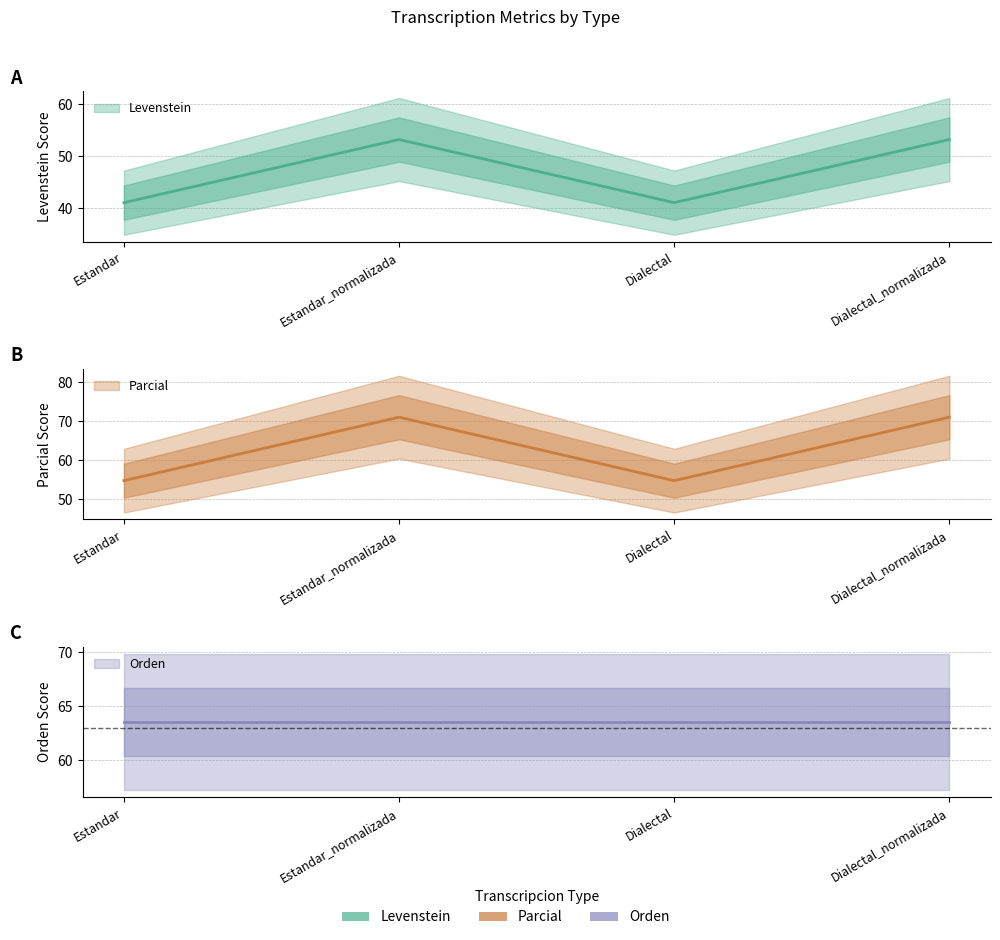

What is the minimum value shown in the chart?

41.1